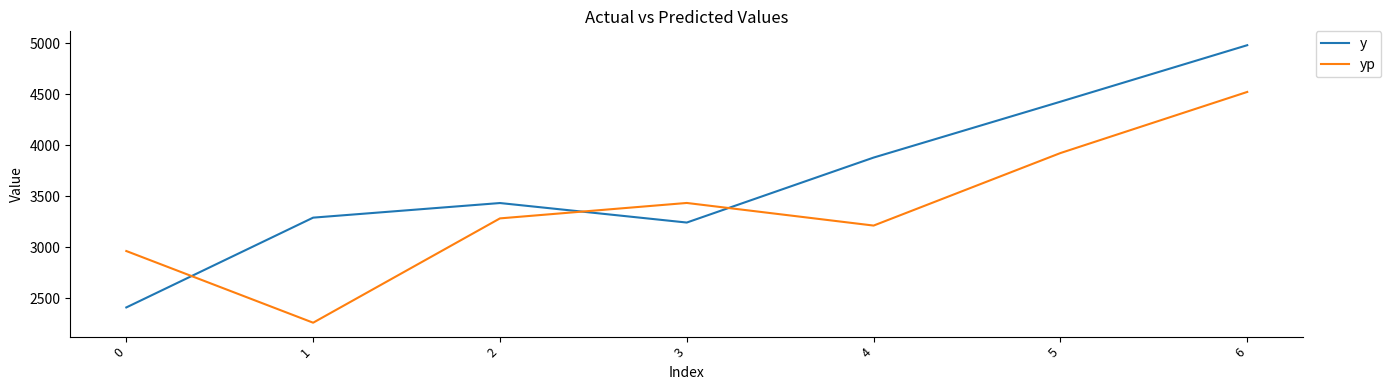

What is the total value across all series at 6?

9500.5